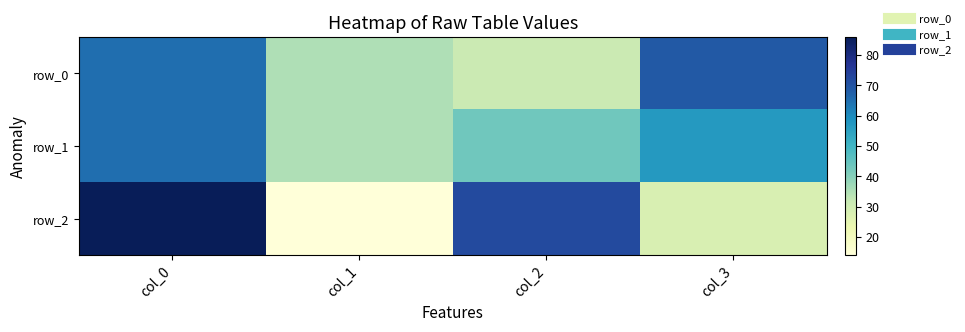

What is the difference between the row_2 values at col_1 and col_2?

58